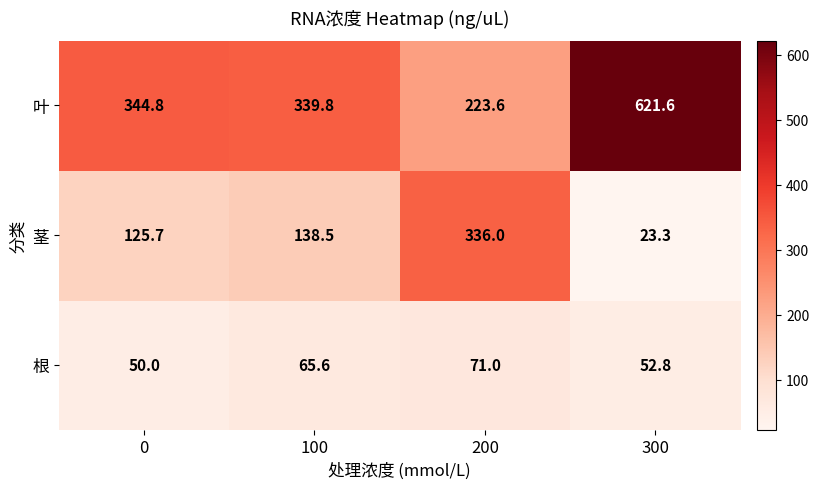

Rank the series at 200 from lowest to highest value.

根, 叶, 茎